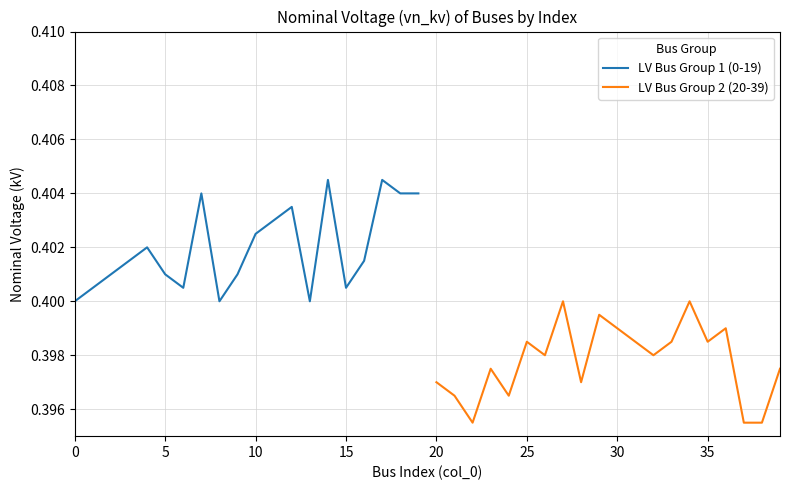

True or false: LV Bus Group 1 (0-19) and LV Bus Group 2 (20-39) intersect in this chart.

False